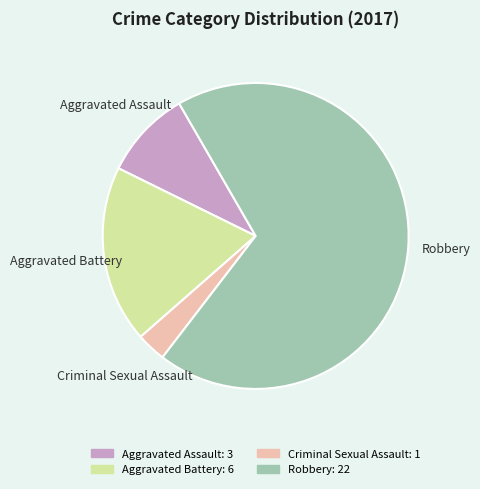

Is Aggravated Battery the majority of the pie?

No